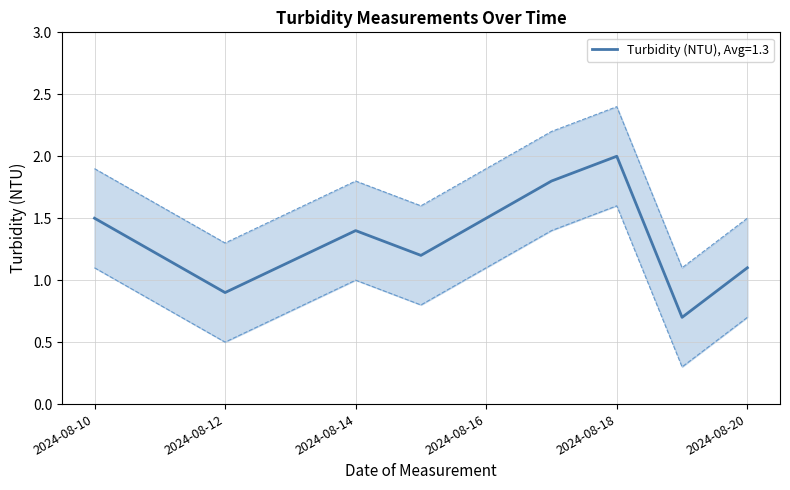

At which label does Turbidity Lower first exceed 1?

2024-08-10